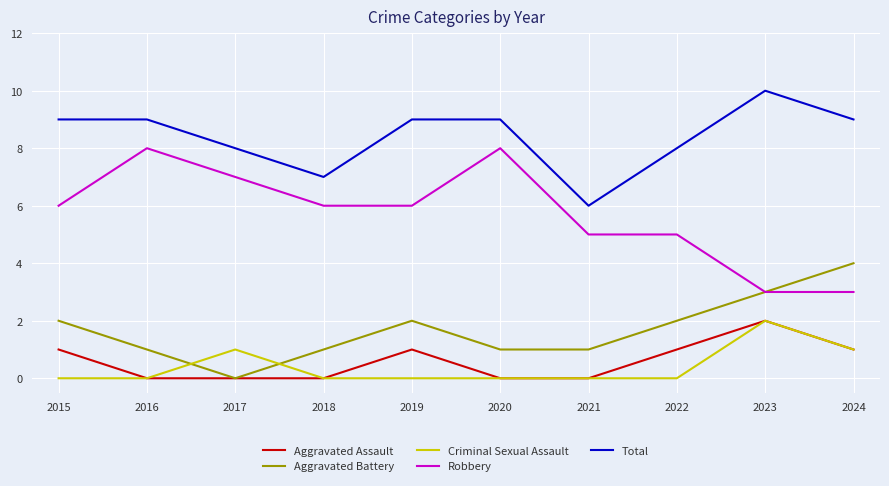

What are all the series names shown in the legend?

Aggravated Assault, Aggravated Battery, Criminal Sexual Assault, Robbery, Total